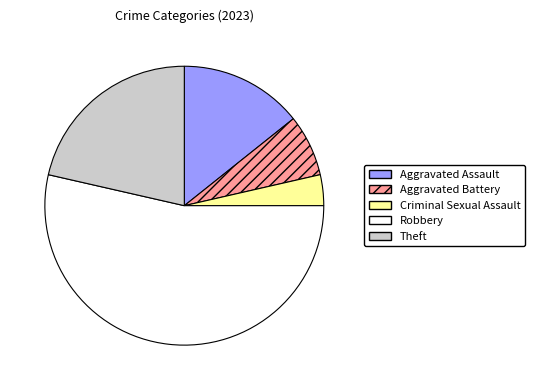

True or false: Theft accounts for 21% of the total.

True